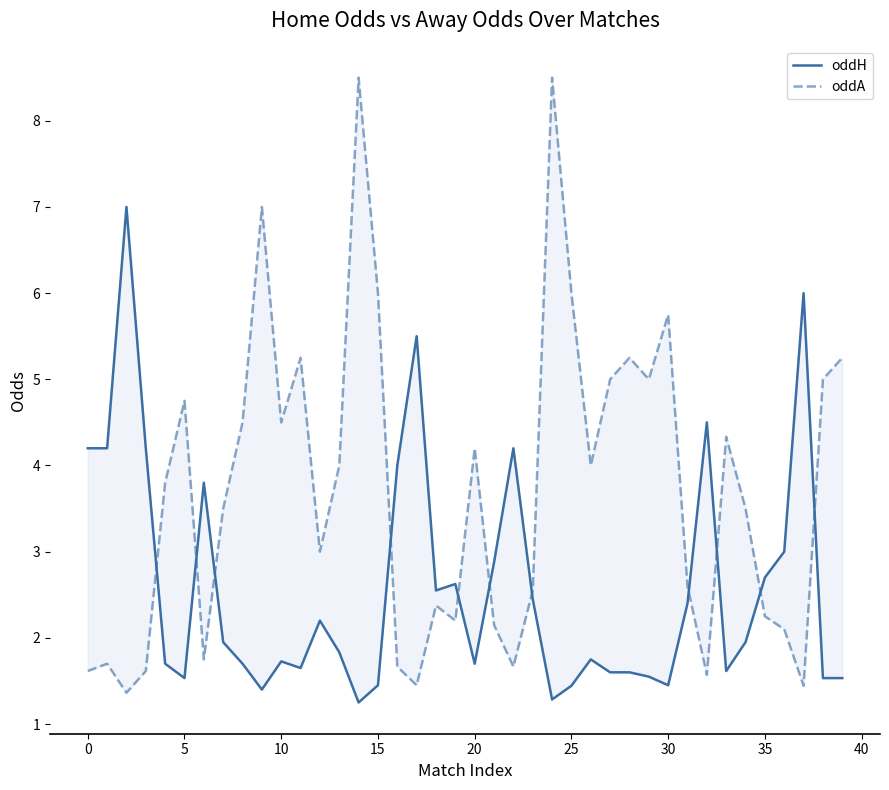

List the series in order of their peak value, lowest first.

oddH, oddA